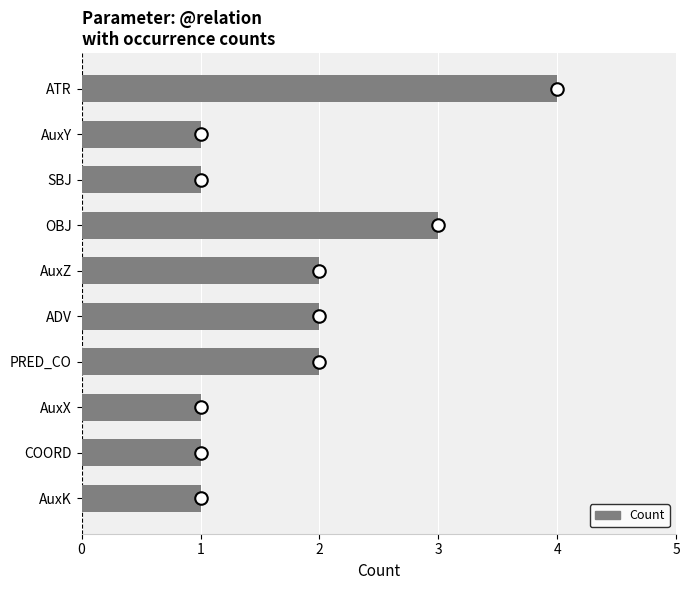

Between ATR and OBJ, which is larger?

ATR